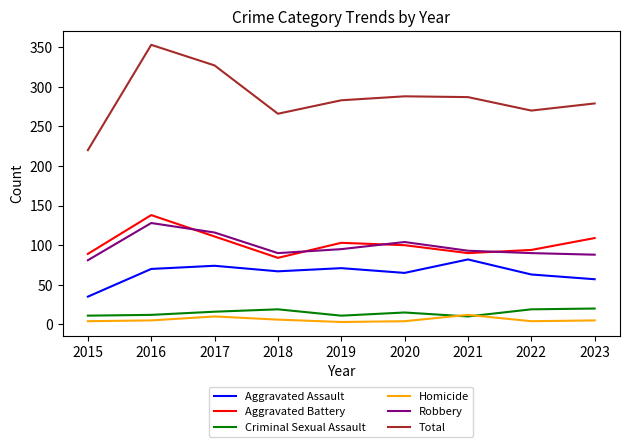

True or false: Robbery and Criminal Sexual Assault intersect in this chart.

False